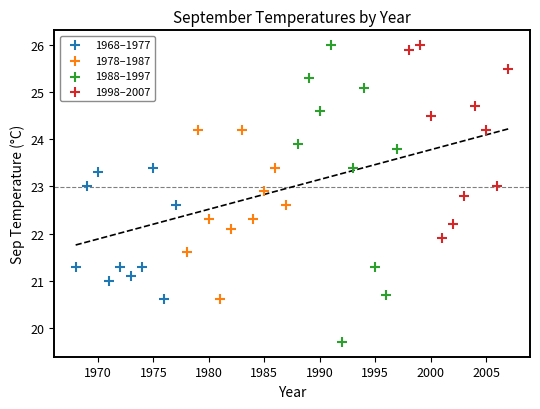

Which series has the largest Y range (max minus min)?

1988–1997